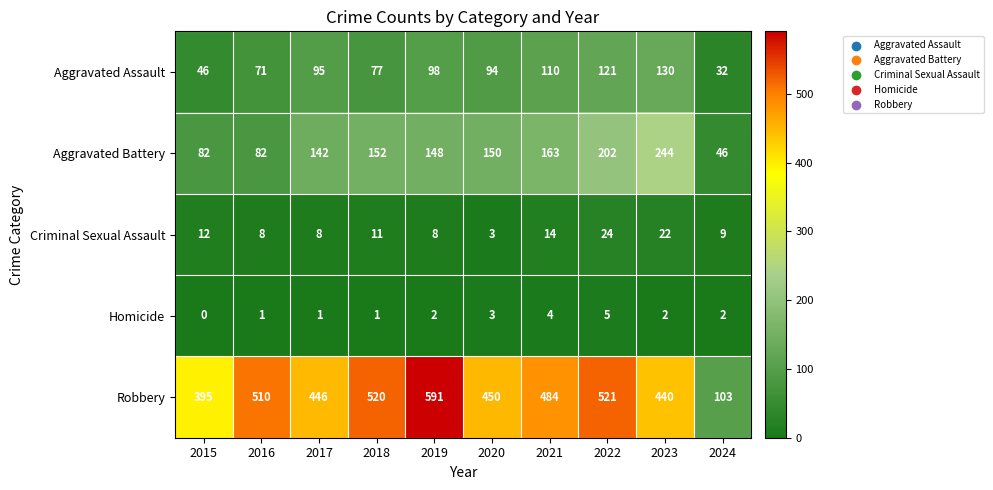

How many series are shown in this chart?

5